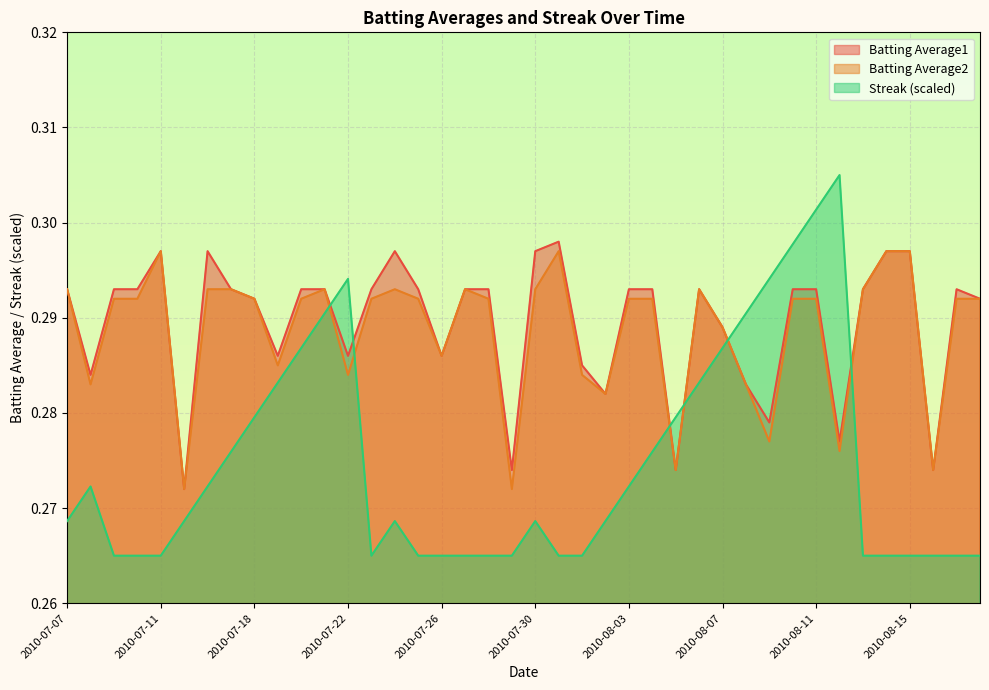

What position from the right is 2010-07-28?

22